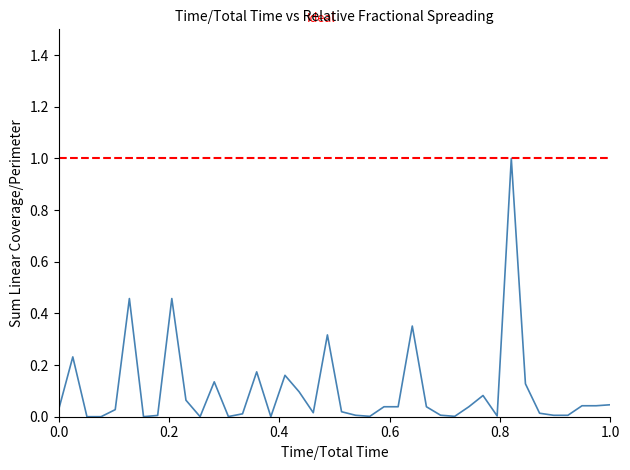

What is the difference between the maximum and minimum values?

1.0